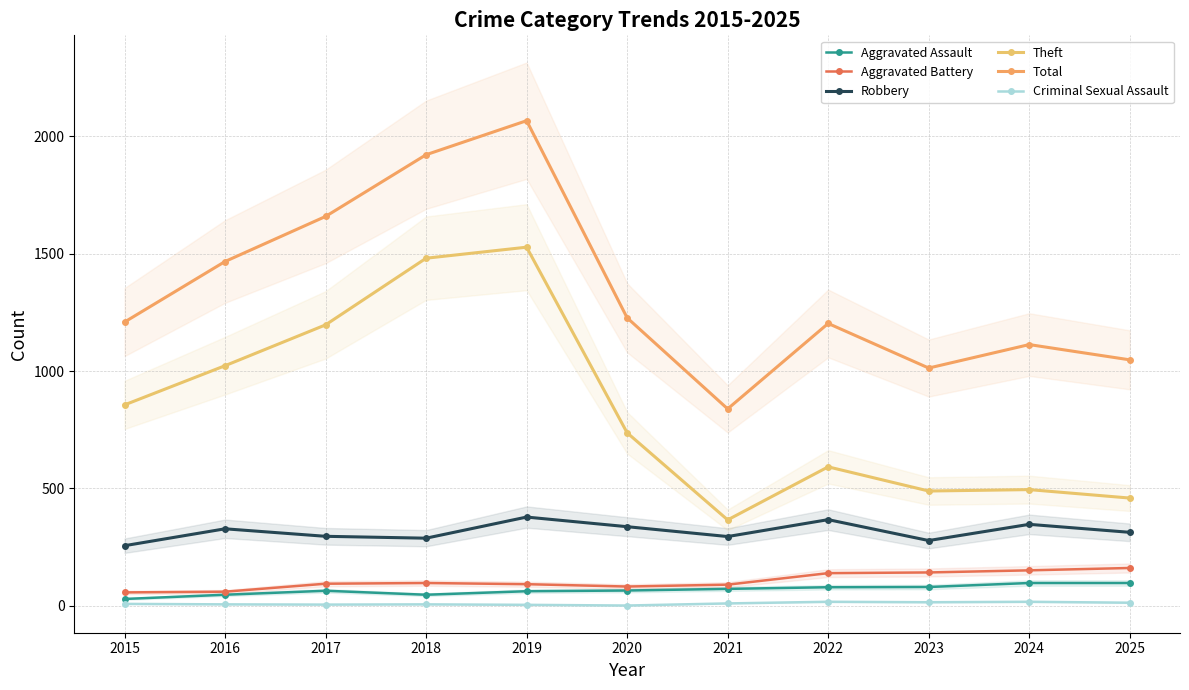

True or false: Theft and Robbery intersect in this chart.

False